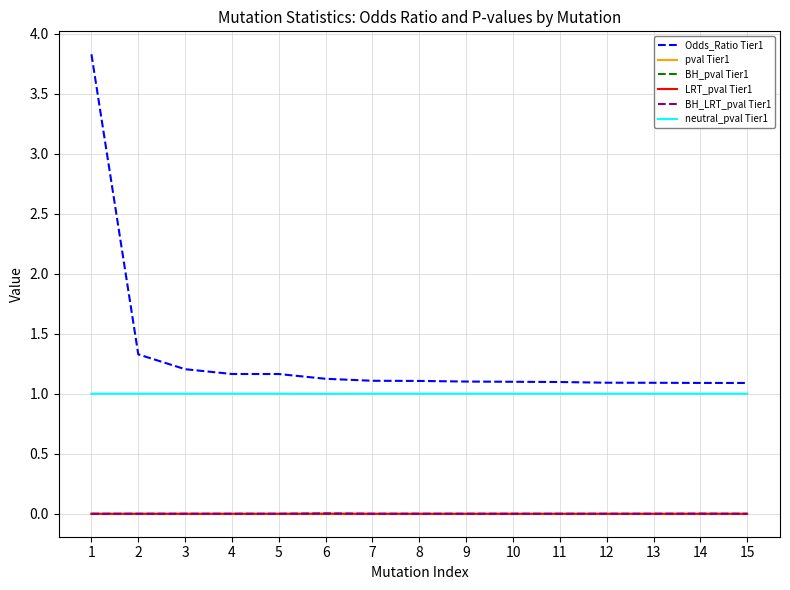

Rank the series by their maximum value, from lowest to highest.

pval Tier1, BH_pval Tier1, LRT_pval Tier1, BH_LRT_pval Tier1, neutral_pval Tier1, Odds_Ratio Tier1